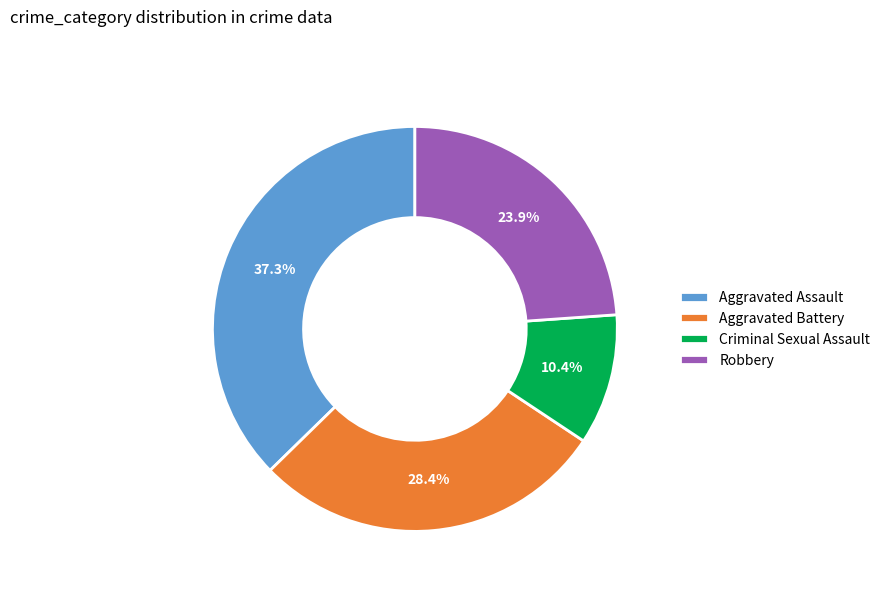

The Robbery slice represents 32% of the pie. True or false?

False